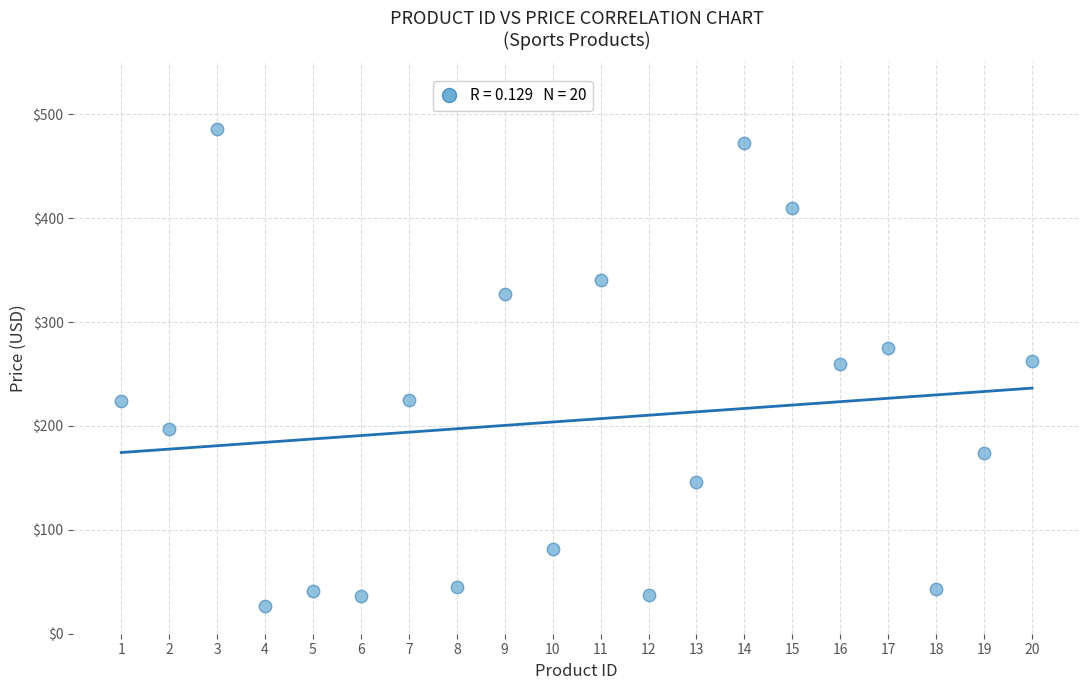

What is the range of Y values (max minus min)?

459.1